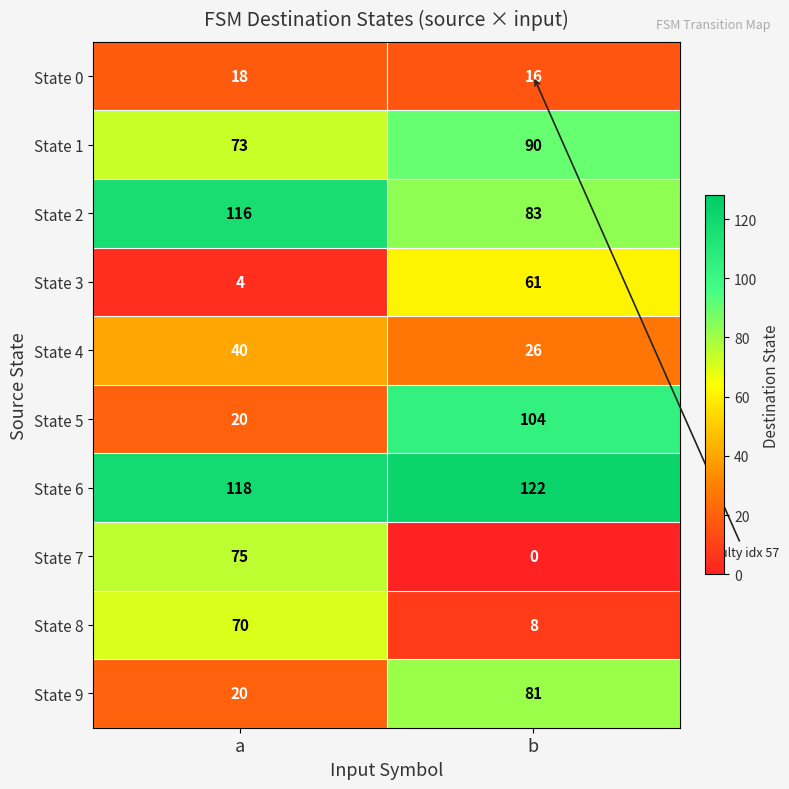

What is the sum of all State 8 values?

78